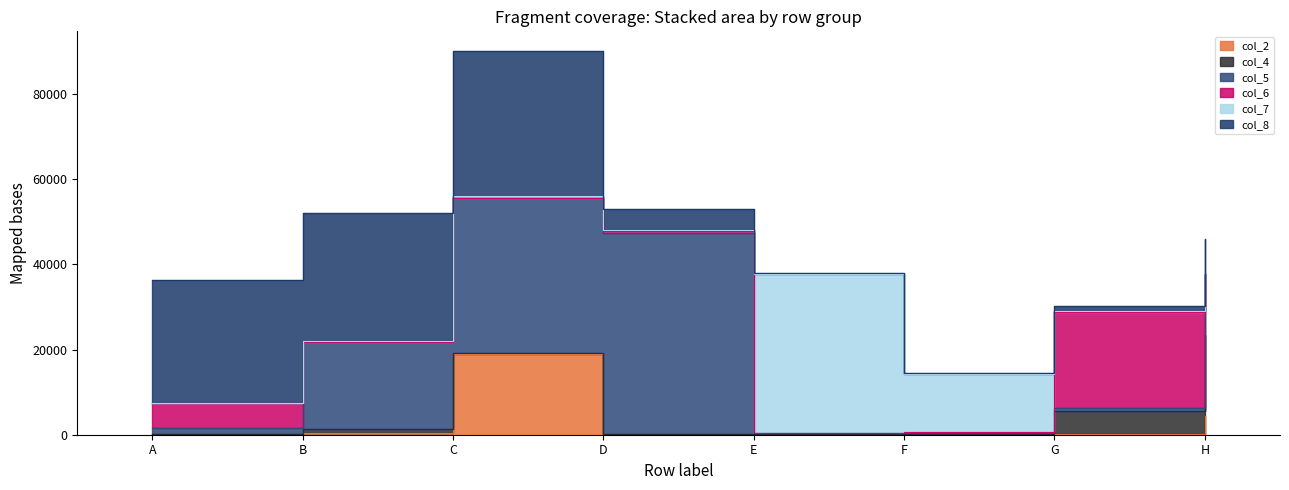

The value of col_7 at D is 253. True or false?

False